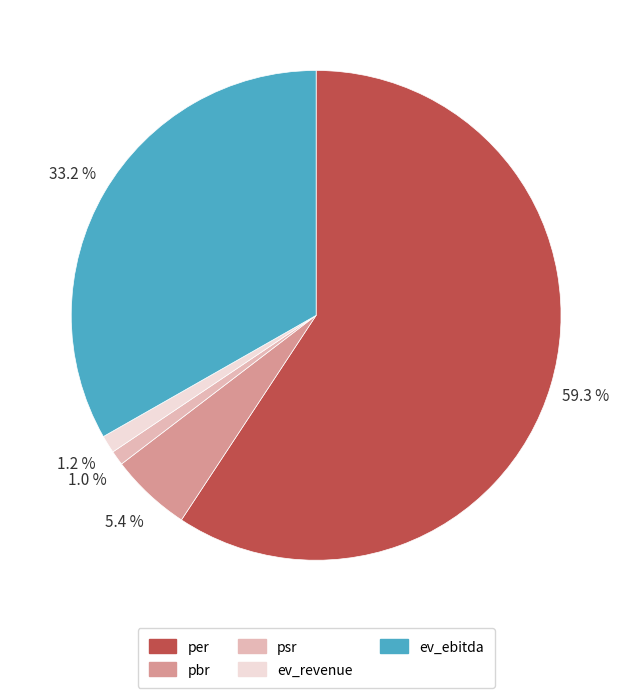

Which category has the biggest portion of the pie?

per